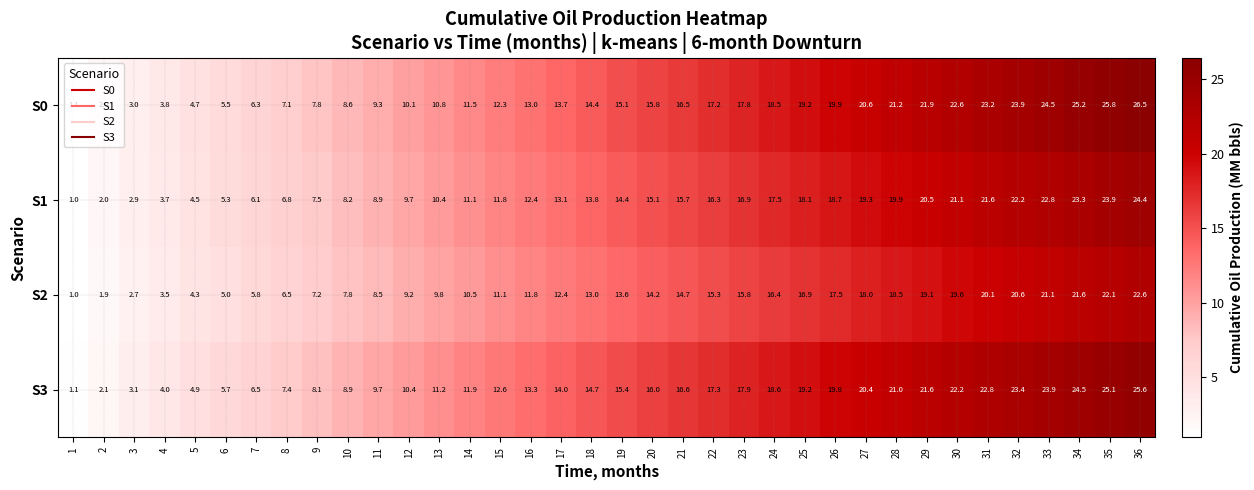

Where does the S1 series first go above 14?

19